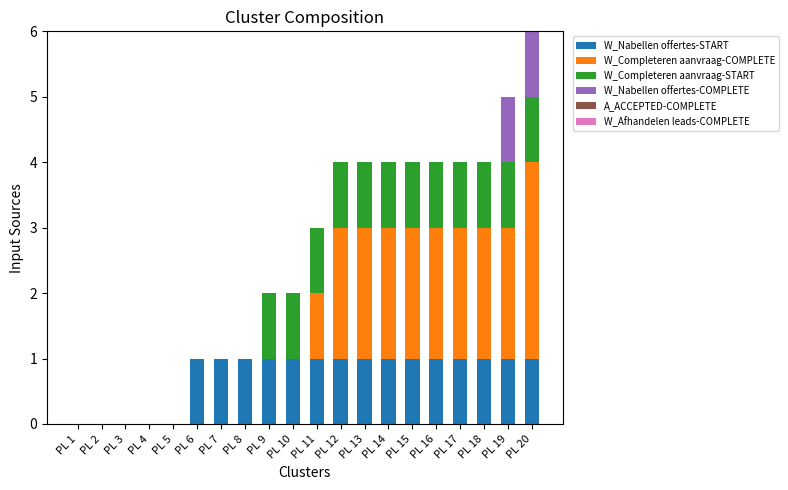

What is the total value across all series at PL 11?

3